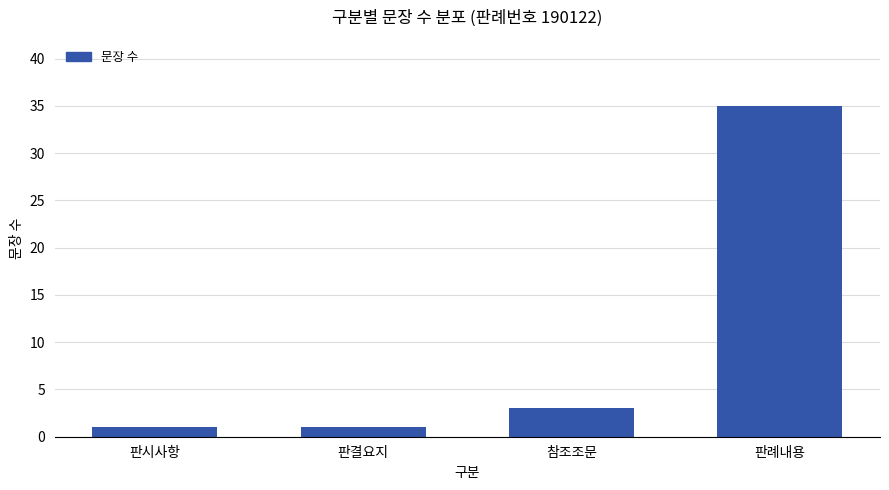

Between 판례내용 and 참조조문, which is larger?

판례내용